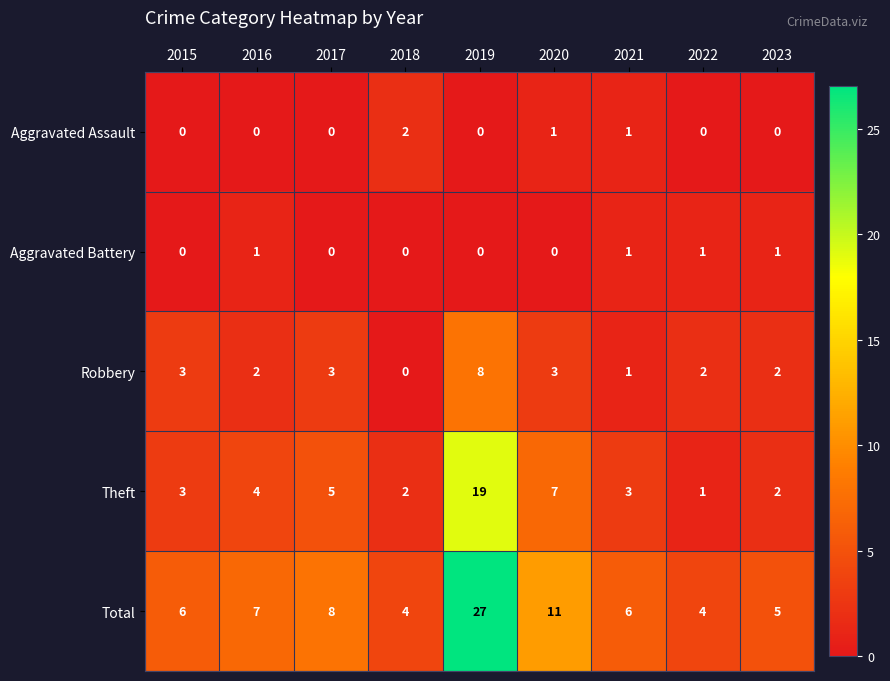

Which series changed the most between 2015 and 2019?

Total